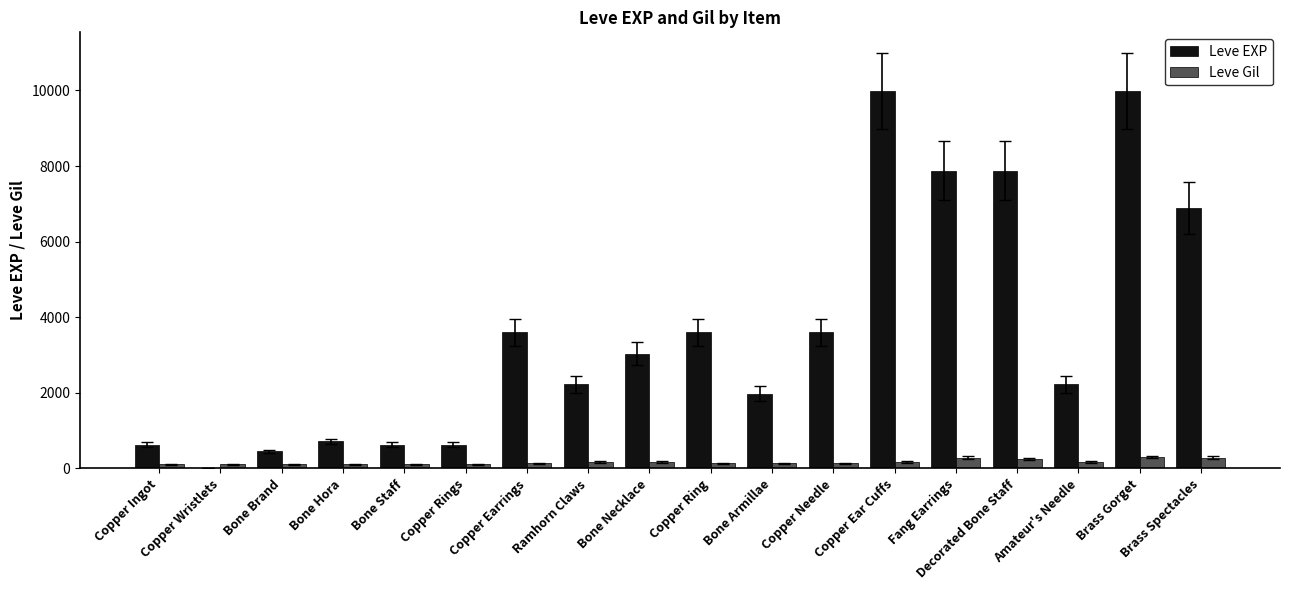

Between Copper Ingot and Brass Gorget, which series saw the biggest shift?

Leve EXP